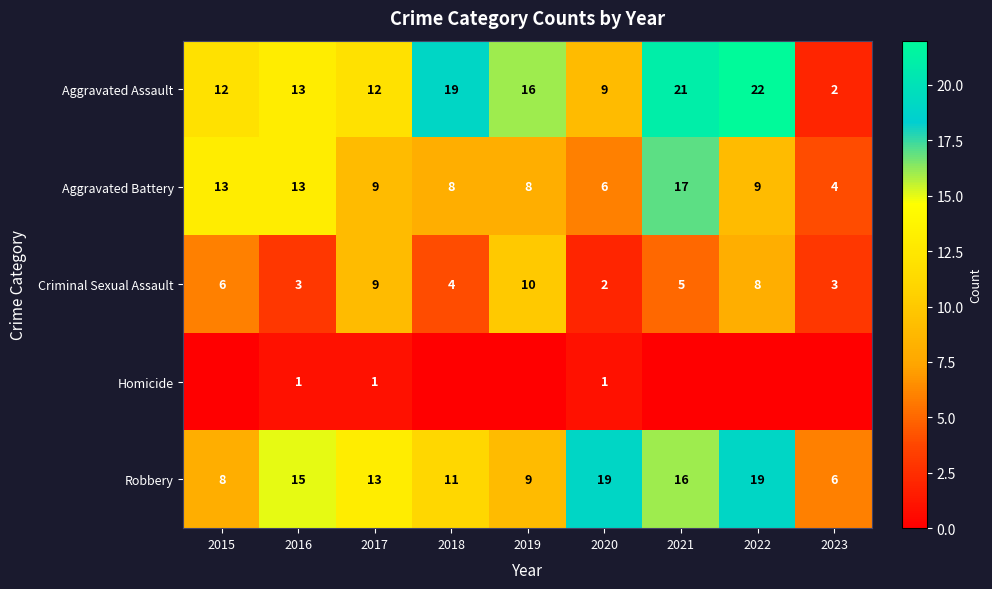

What value does the Criminal Sexual Assault series have at 2017?

9